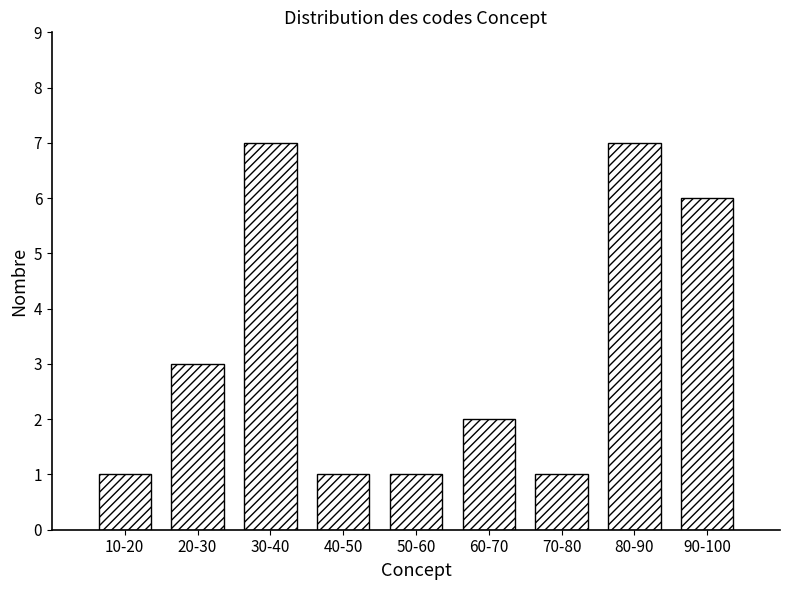

Reading left to right, list all the values displayed in this chart.

10-20=1	20-30=3	30-40=7	40-50=1	50-60=1	60-70=2	70-80=1	80-90=7	90-100=6